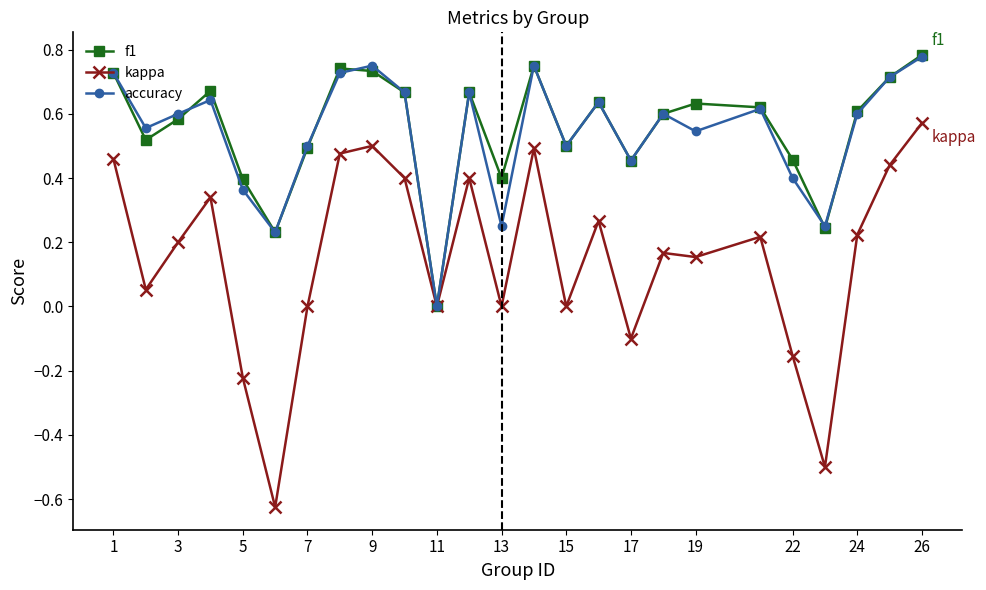

Which series has the largest range (max minus min)?

kappa